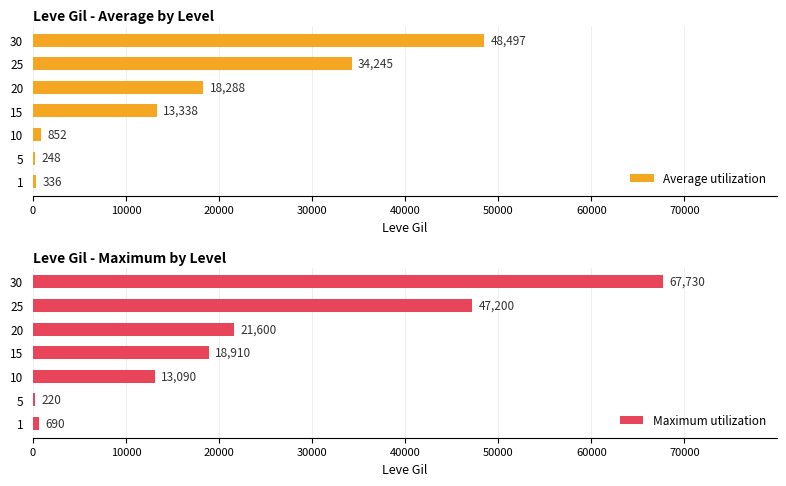

What is the average value of the Average utilization series?

16543.4